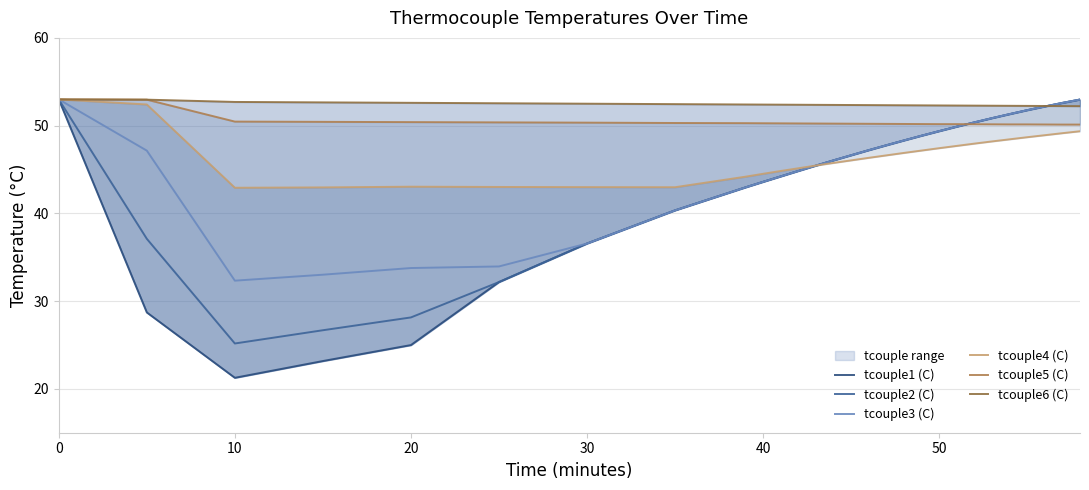

Reading left to right, transcribe all the data shown in this chart.

tcouple1 (C): 53.0	28.7	21.3	23.2	25.0	32.2	36.6	40.3	43.0	43.6	44.2	44.8	45.4	46.0	46.6	47.2	47.8	48.3	48.9	49.4	49.9	50.4	50.9	51.3	51.8	52.2	52.6	53.0
tcouple2 (C): 53.0	37.1	25.2	26.7	28.1	32.2	36.6	40.3	43.0	43.6	44.2	44.8	45.4	46.0	46.6	47.2	47.8	48.3	48.9	49.4	49.9	50.4	50.9	51.3	51.8	52.2	52.6	53.0
tcouple3 (C): 53.0	47.1	32.3	33.0	33.8	34.0	36.6	40.3	43.0	43.6	44.2	44.8	45.4	46.0	46.6	47.2	47.8	48.3	48.9	49.4	49.9	50.4	50.9	51.3	51.8	52.2	52.6	53.0
tcouple4 (C): 53.0	52.4	42.9	43.0	43.0	43.0	43.0	43.0	44.2	44.5	44.8	45.1	45.5	45.8	46.0	46.3	46.6	46.9	47.2	47.4	47.7	48.0	48.2	48.4	48.7	48.9	49.1	49.4
tcouple5 (C): 53.0	53.0	50.5	50.4	50.4	50.4	50.3	50.3	50.3	50.3	50.3	50.2	50.2	50.2	50.2	50.2	50.2	50.2	50.2	50.2	50.2	50.2	50.1	50.1	50.1	50.1	50.1	50.1
tcouple6 (C): 53.0	53.0	52.7	52.6	52.6	52.5	52.5	52.5	52.4	52.4	52.4	52.4	52.4	52.4	52.4	52.3	52.3	52.3	52.3	52.3	52.3	52.3	52.3	52.3	52.2	52.2	52.2	52.2